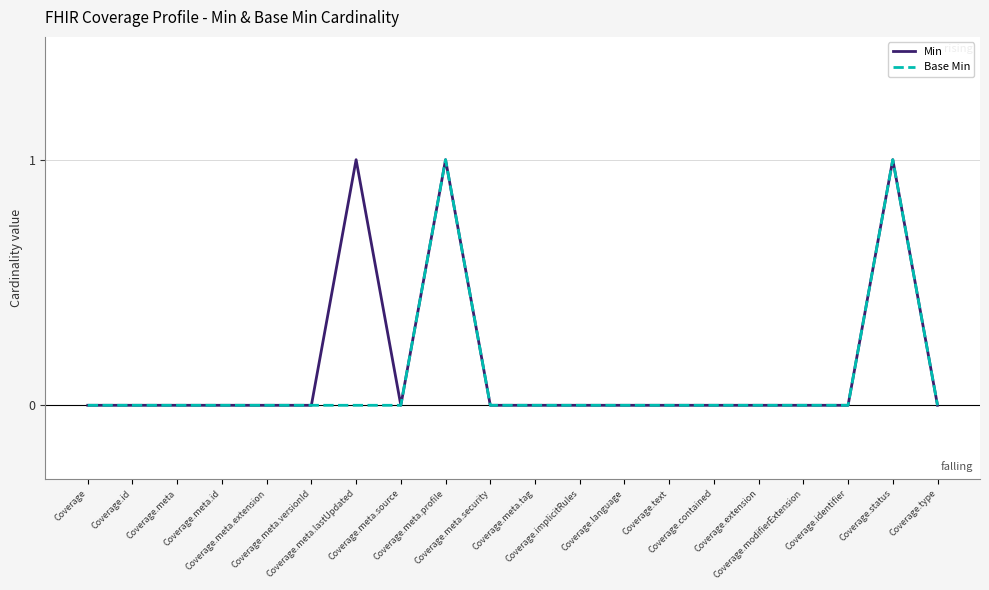

How many interior local peaks does the Base Min series have?

2